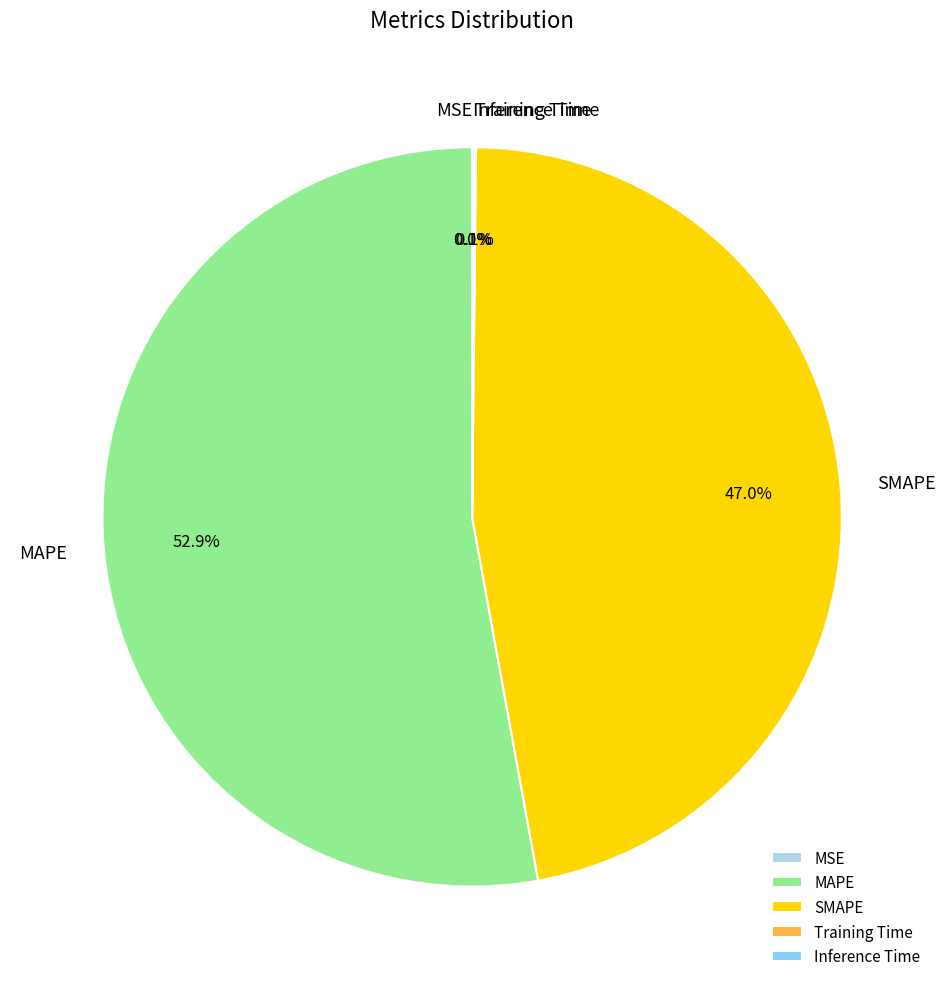

Do MAPE and SMAPE together represent more than half of the pie?

Yes